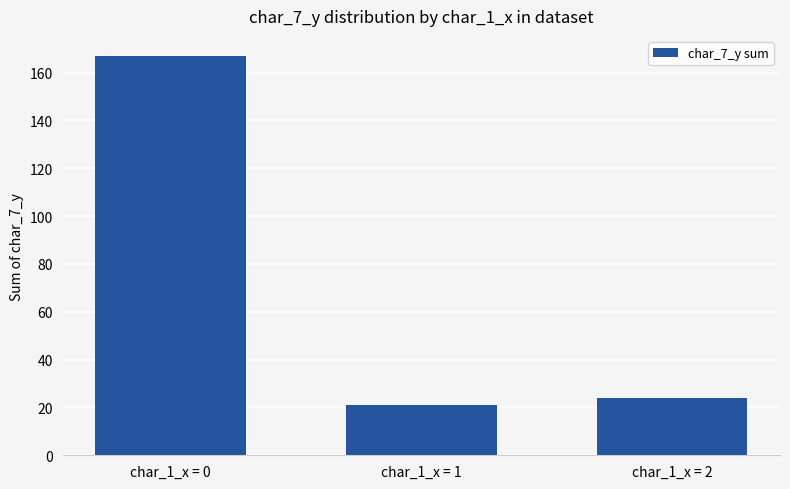

Is it true that the value at char_1_x = 2 is 24?

True